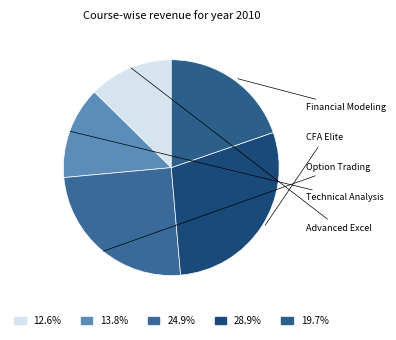

What percentage is the Technical Analysis slice, to the nearest percent?

14%